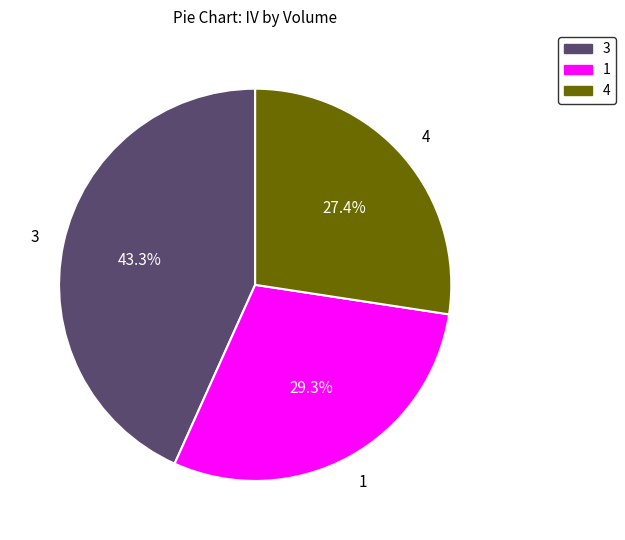

Approximately how many times larger is the value at 3 compared to 1?

1.5